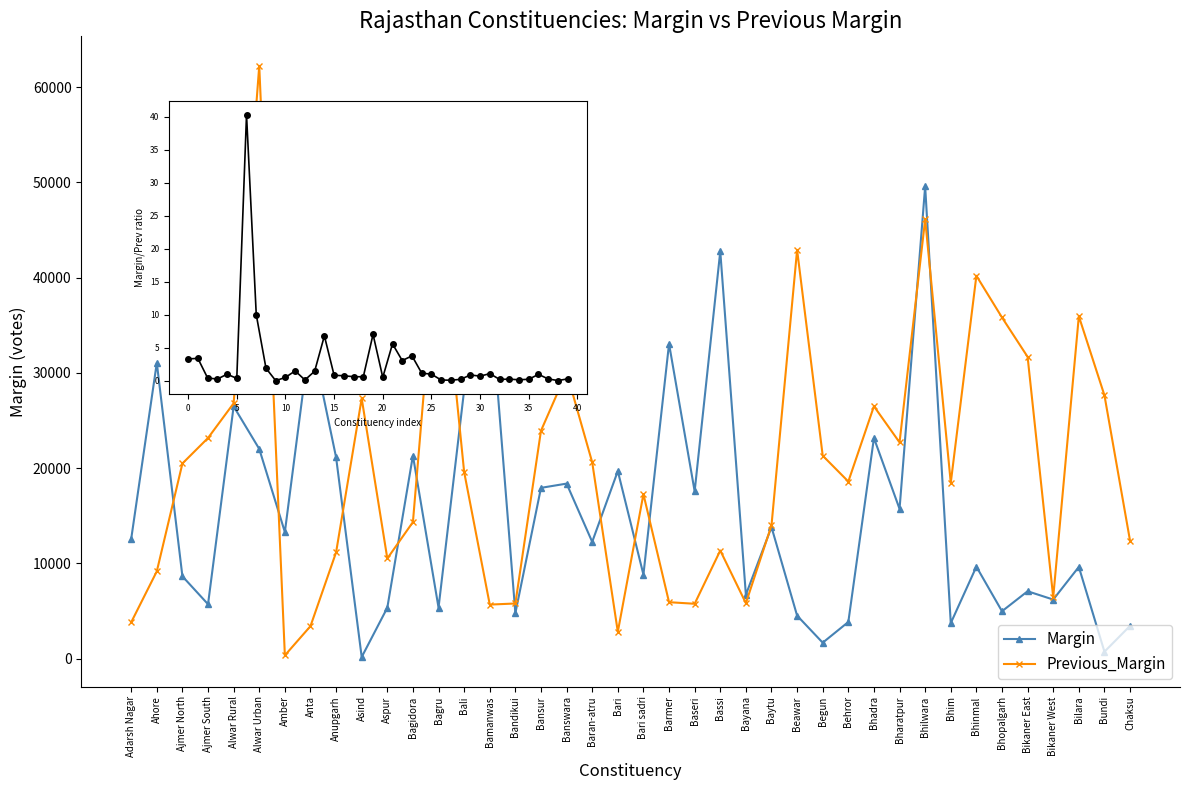

What position from the left is Bikaner East?

36